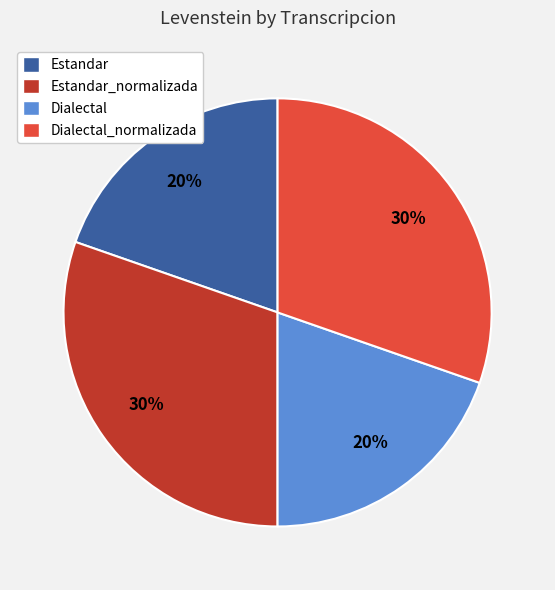

To the nearest percent, what is the combined percentage of Estandar and Dialectal_normalizada?

50%